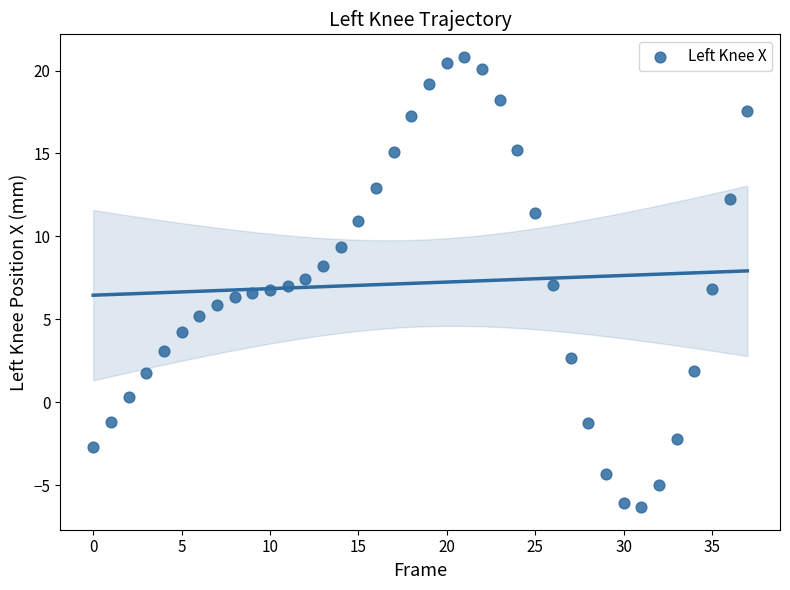

What is the range of Y values (max minus min)?

27.1